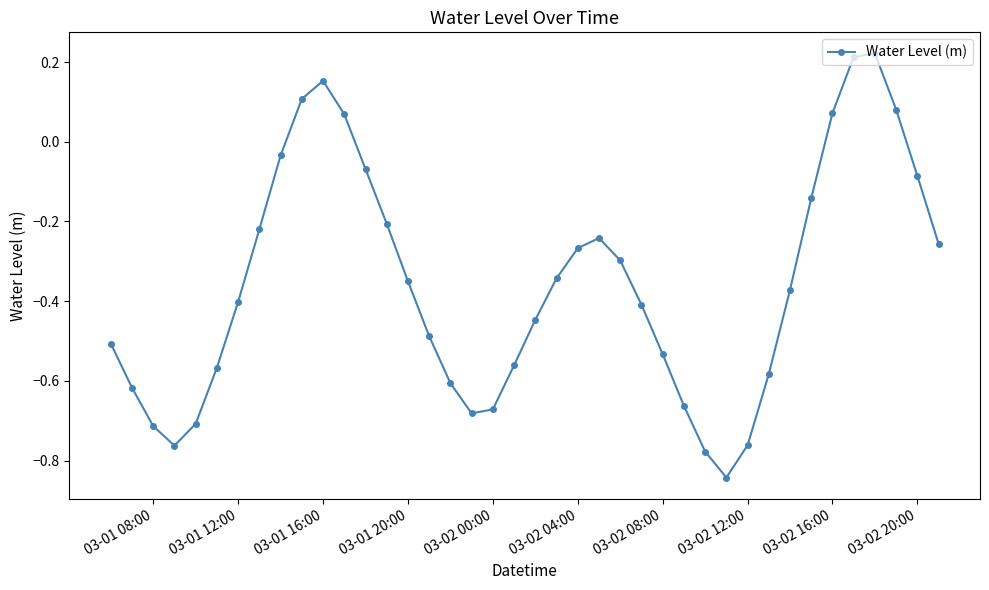

What is the sum of all values?

-14.3